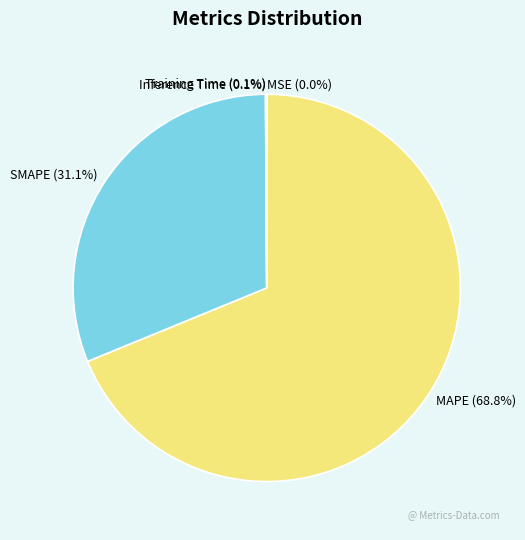

What percentage is the MAPE slice, to the nearest percent?

69%